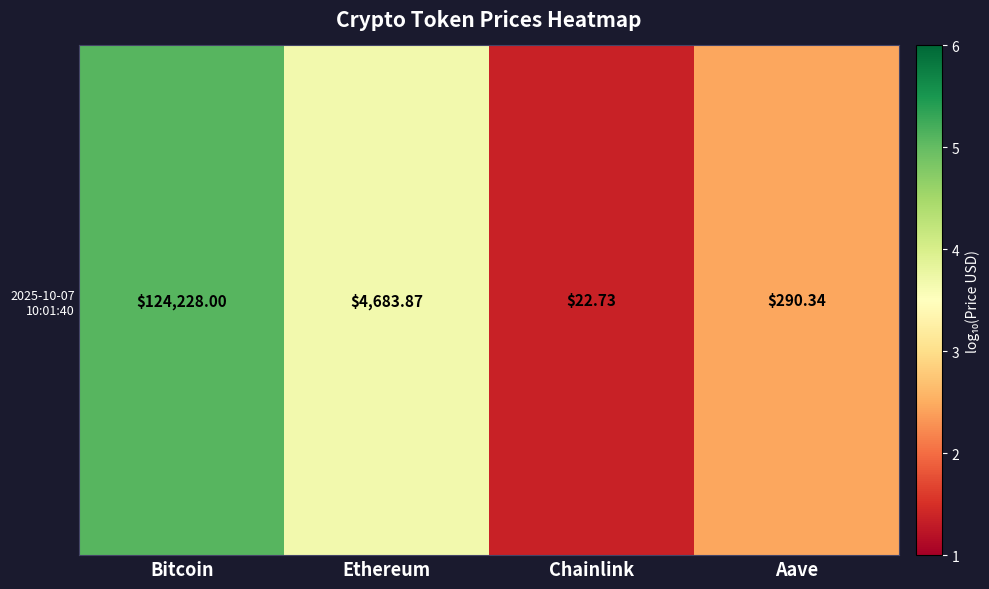

Rank the categories by value from lowest to highest.

Chainlink, Aave, Ethereum, Bitcoin